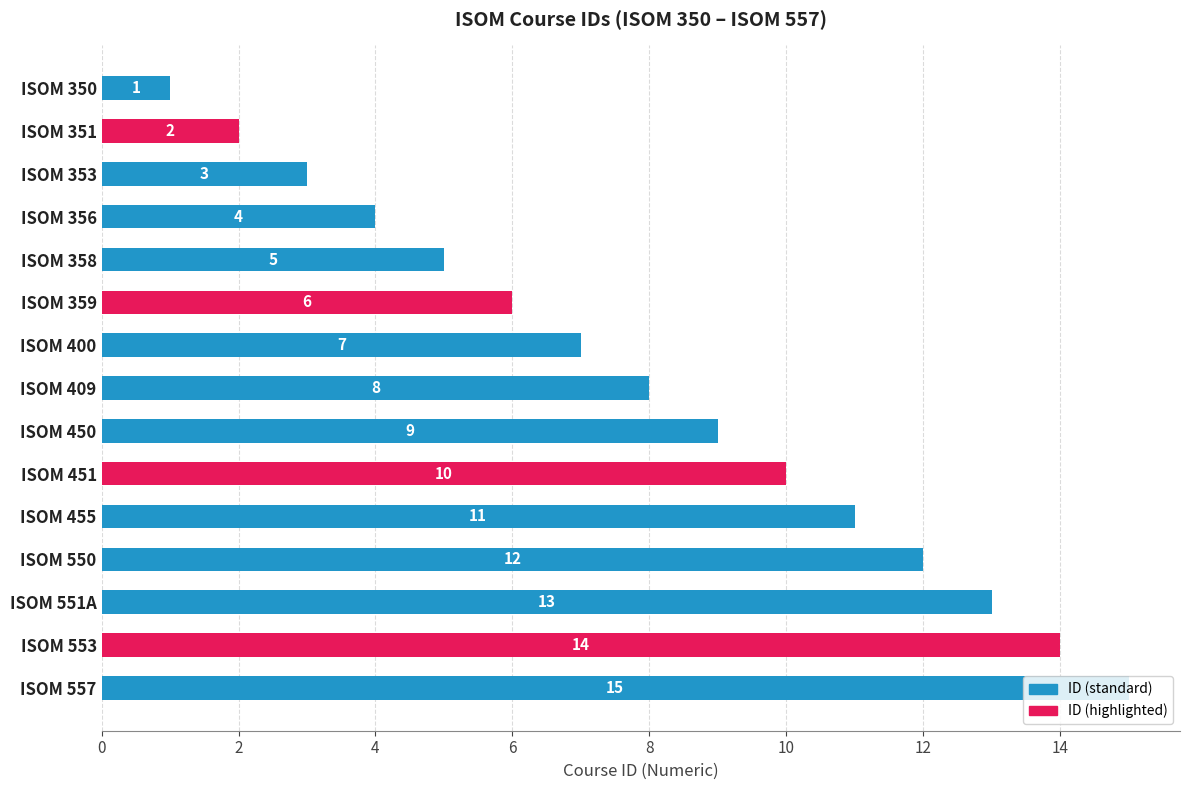

How many values are below 8?

7